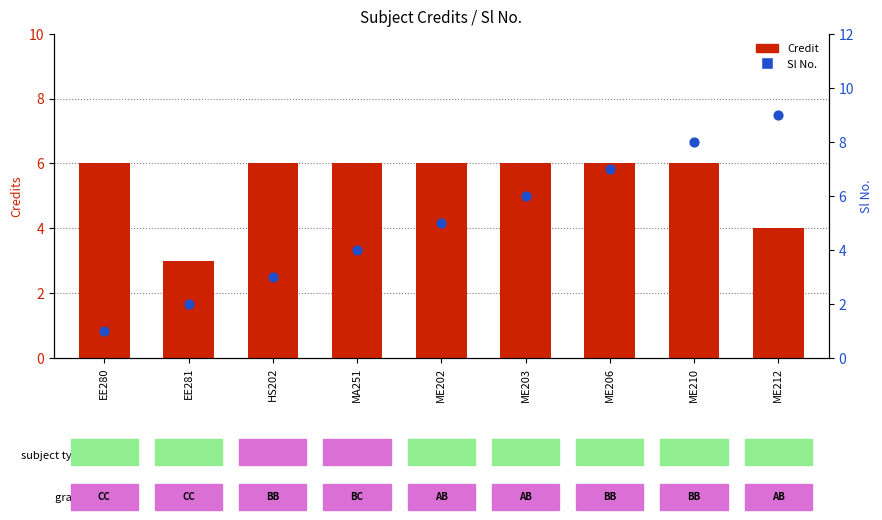

What is the total value across all series at ME210?

14